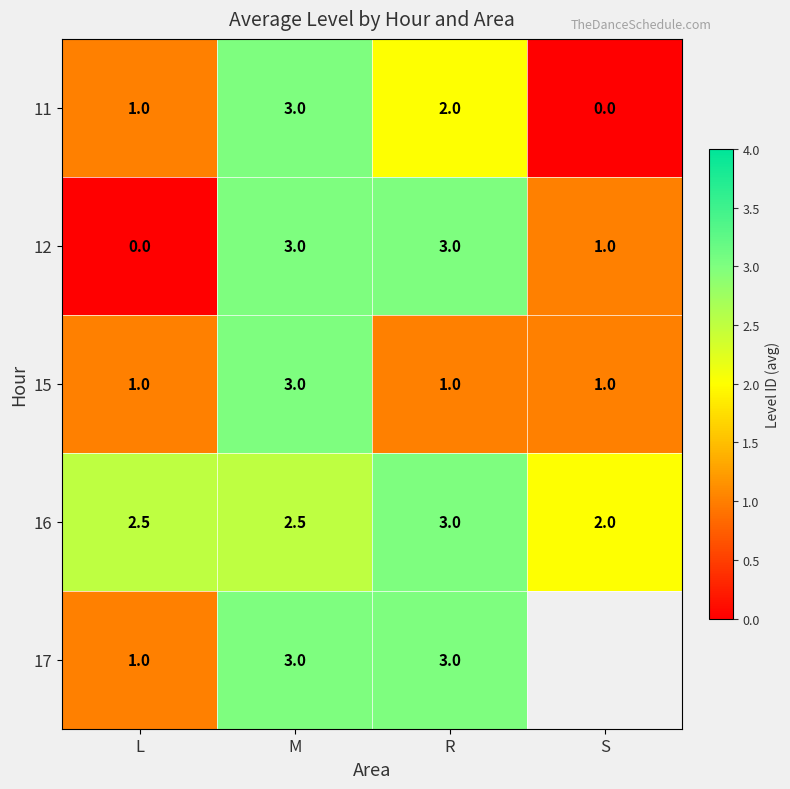

Is the value of 12 at R greater than the value of 11 at R?

Yes